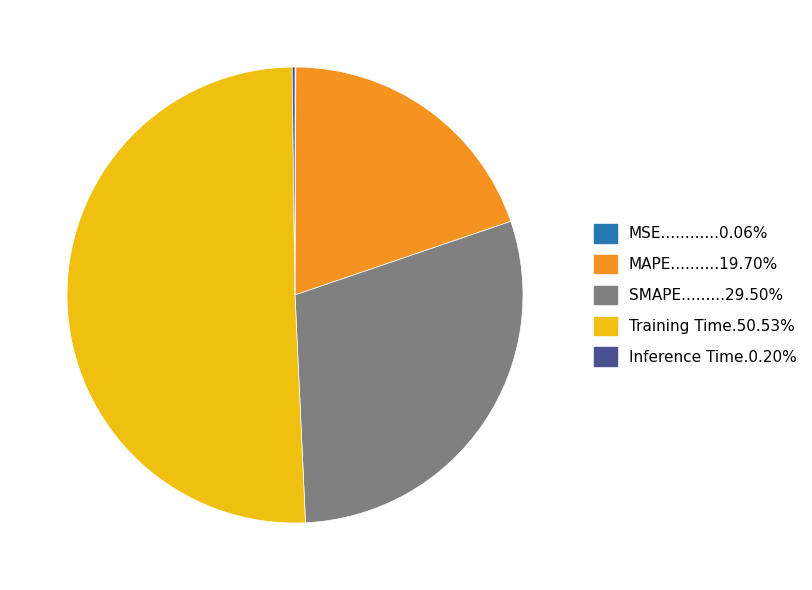

Is there a majority slice in this chart?

Yes